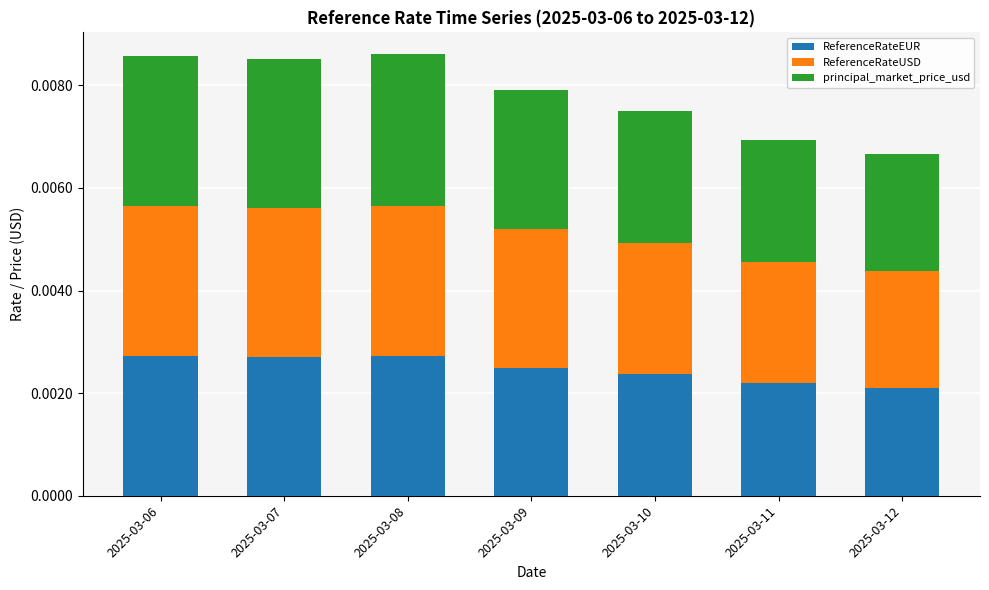

Count the ReferenceRateEUR values in the range 0 to 1.

7